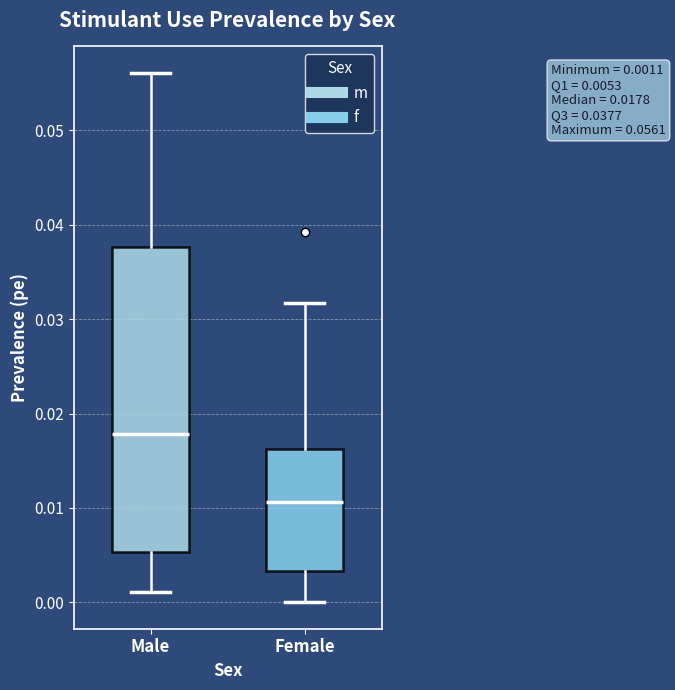

Which box's median line is the highest?

Male